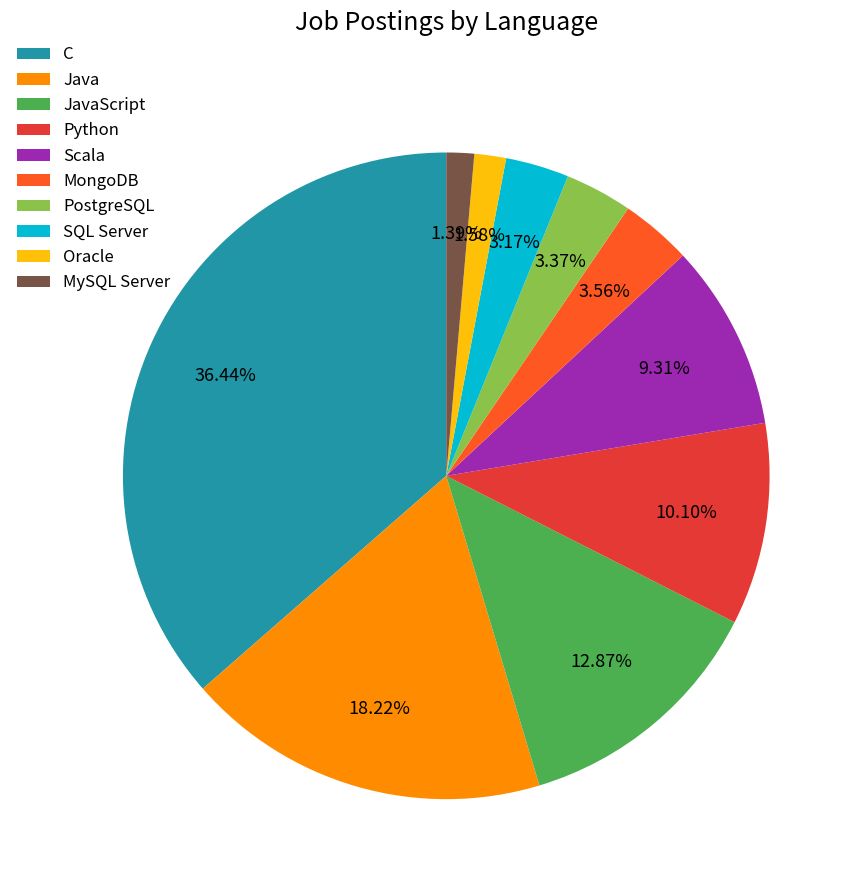

Combined, what portion of the pie is SQL Server and JavaScript?

16.0%